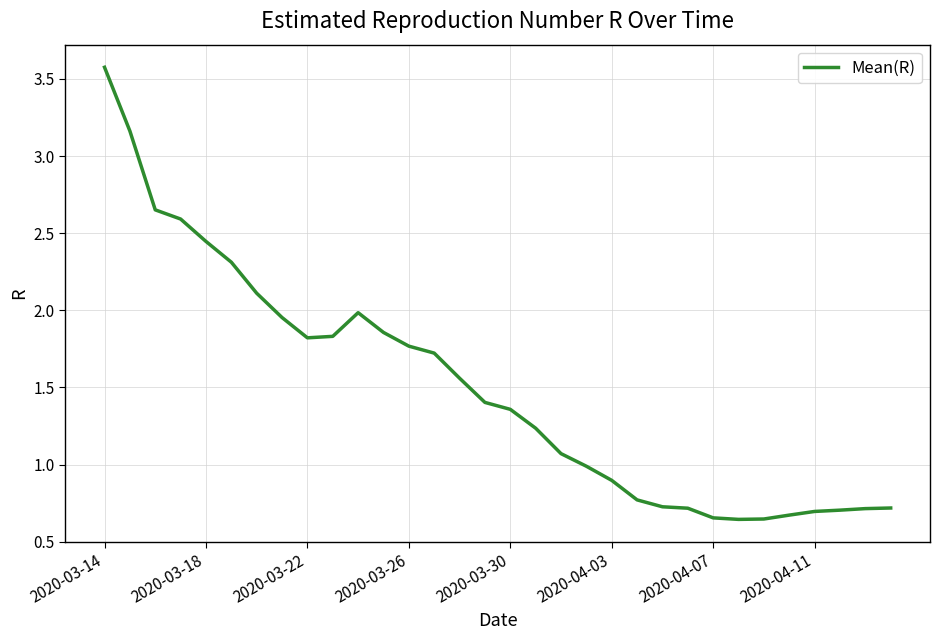

What is the maximum value shown in the chart?

3.6